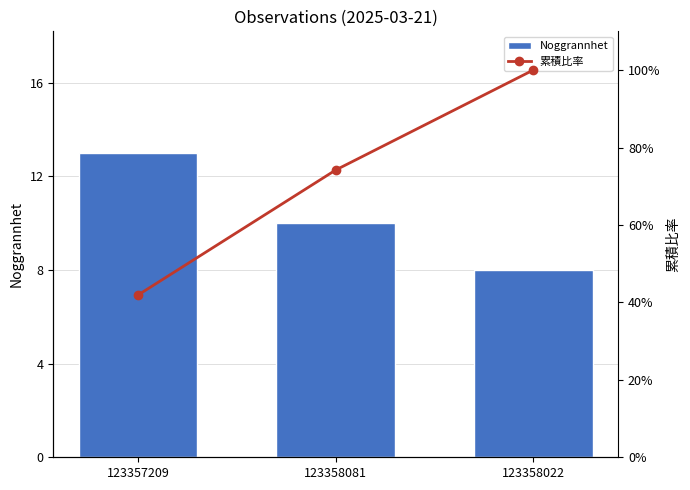

Which series has the largest range (max minus min)?

累積比率